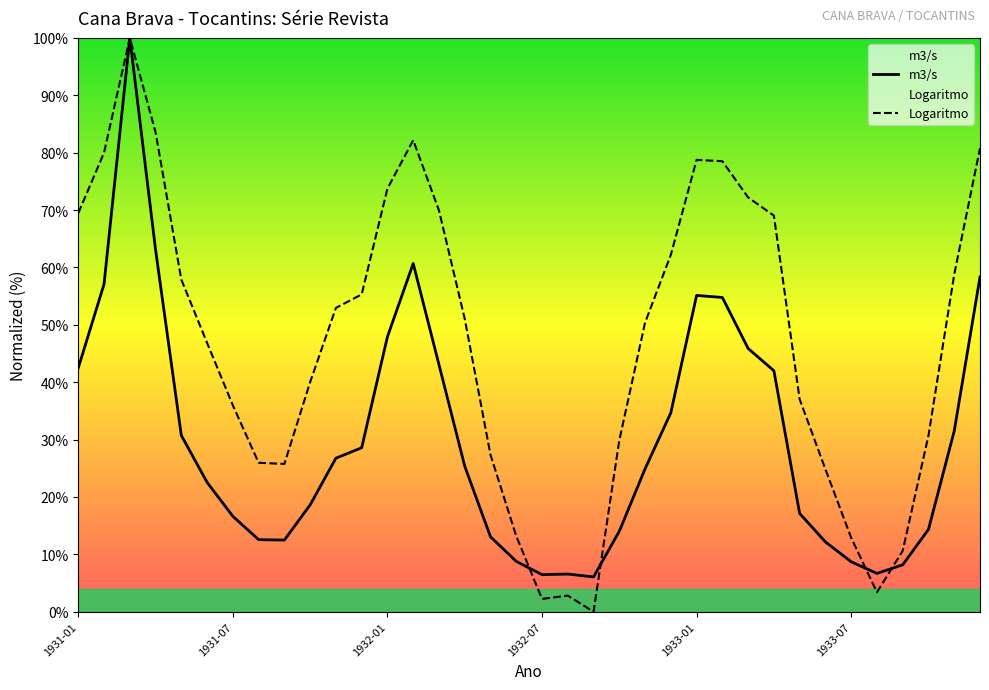

Does the chart have visible grid lines?

No